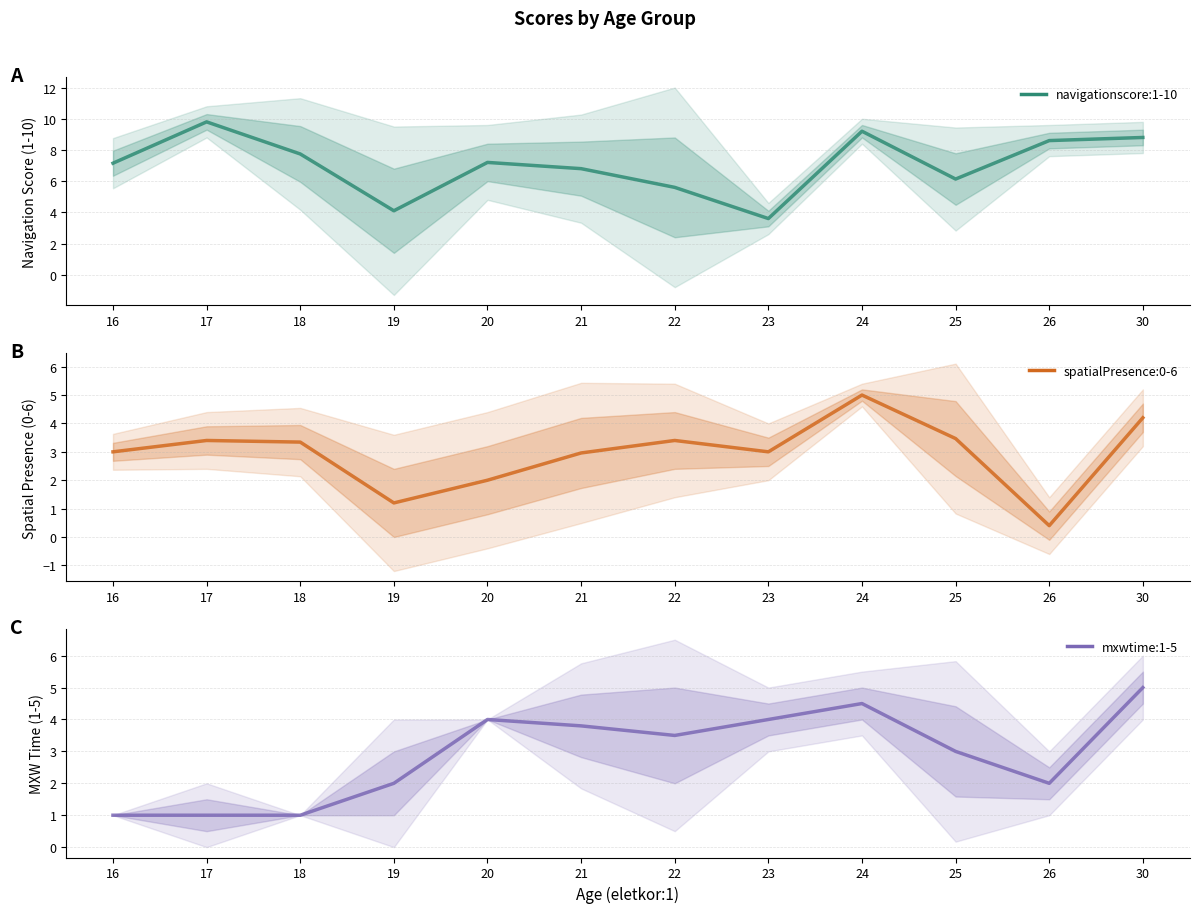

Reading left to right, list all the values displayed in this chart.

navigationscore:1-10: 7.2	9.8	7.7	4.1	7.2	6.8	5.6	3.6	9.2	6.1	8.6	8.8
spatialPresence:0-6: 3.0	3.4	3.3	1.2	2.0	3.0	3.4	3.0	5.0	3.5	0.4	4.2
mxwtime:1-5: 1.0	1.0	1.0	2.0	4.0	3.8	3.5	4.0	4.5	3.0	2.0	5.0